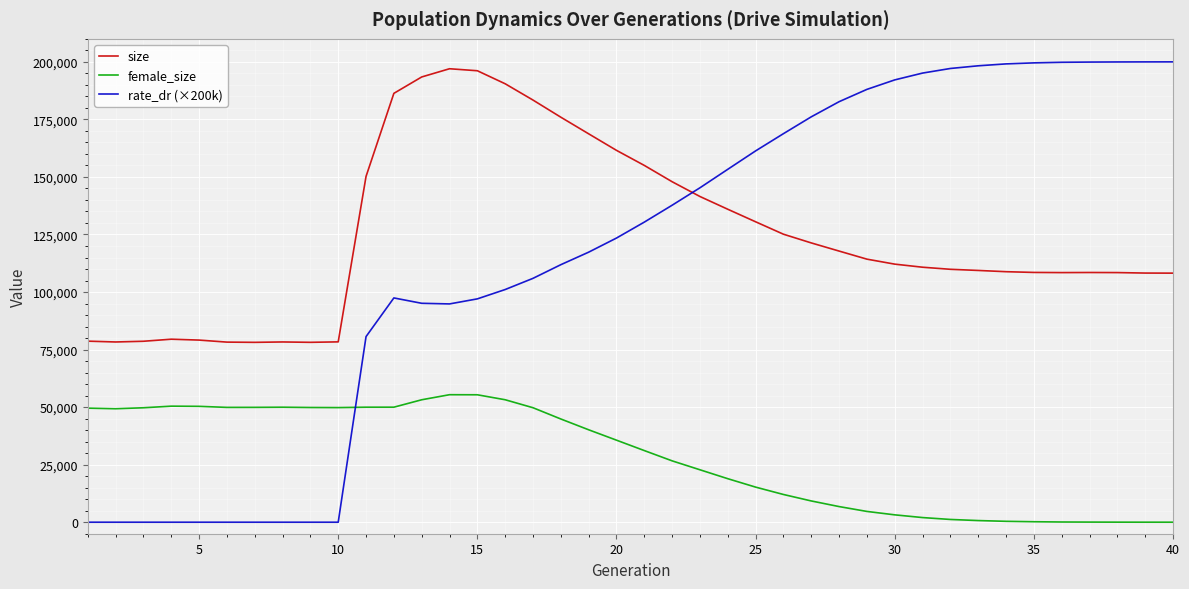

What is the difference between the maximum and minimum values in the rate_dr (×200k) series?

199996.4